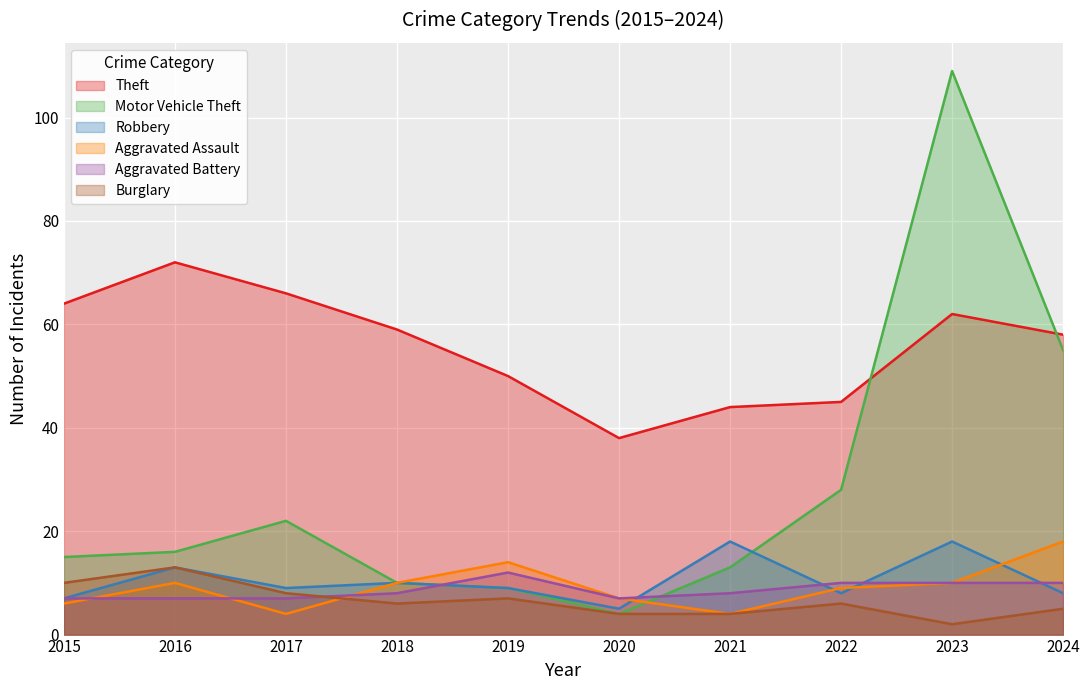

At how many categories does at least one series exceed 52?

6